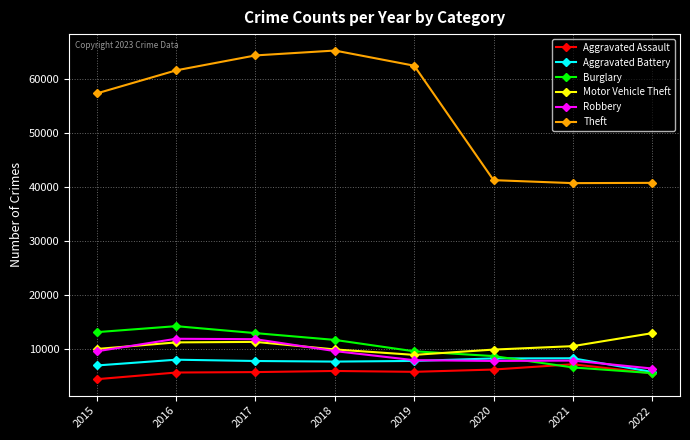

The Aggravated Battery series shows 13317 at 2019. True or false?

False